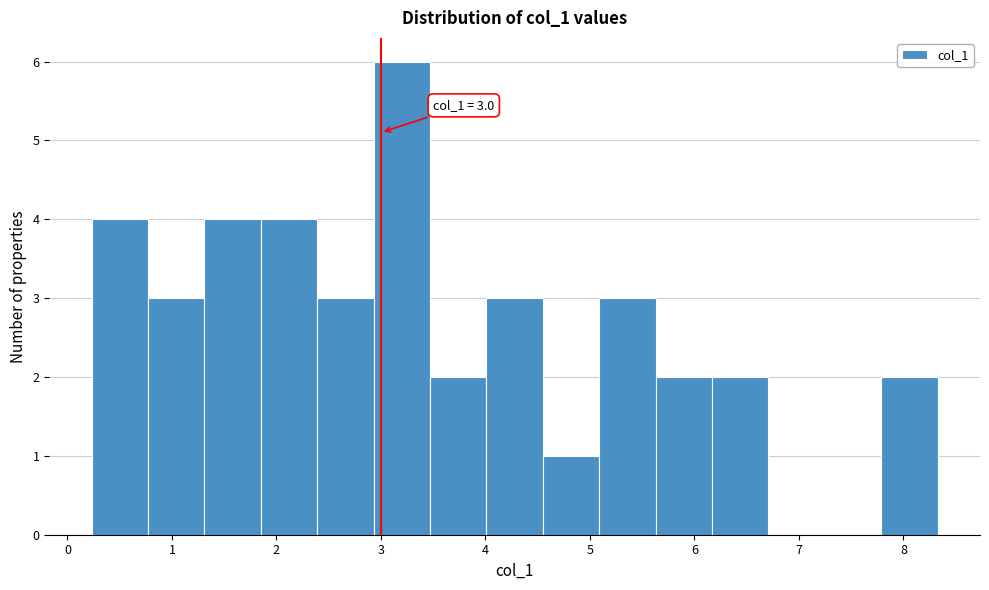

Which range on the x-axis has the tallest bar?

2.9 to 3.5